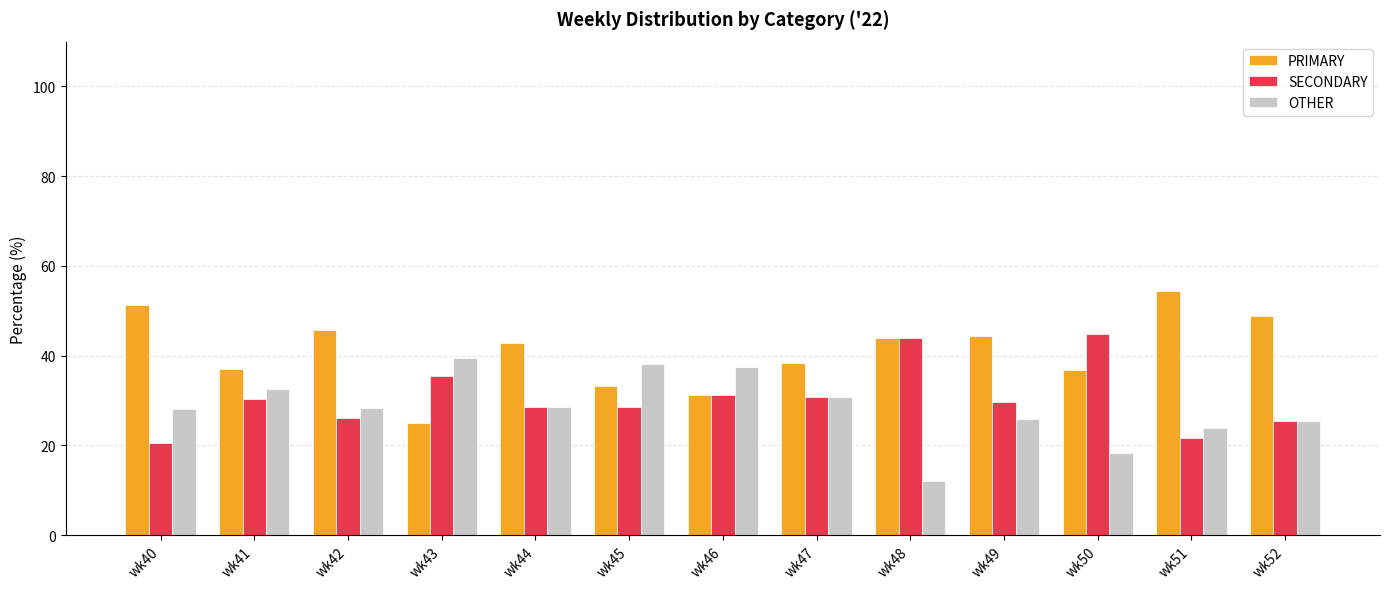

Which category has the lowest value across all series?

wk48